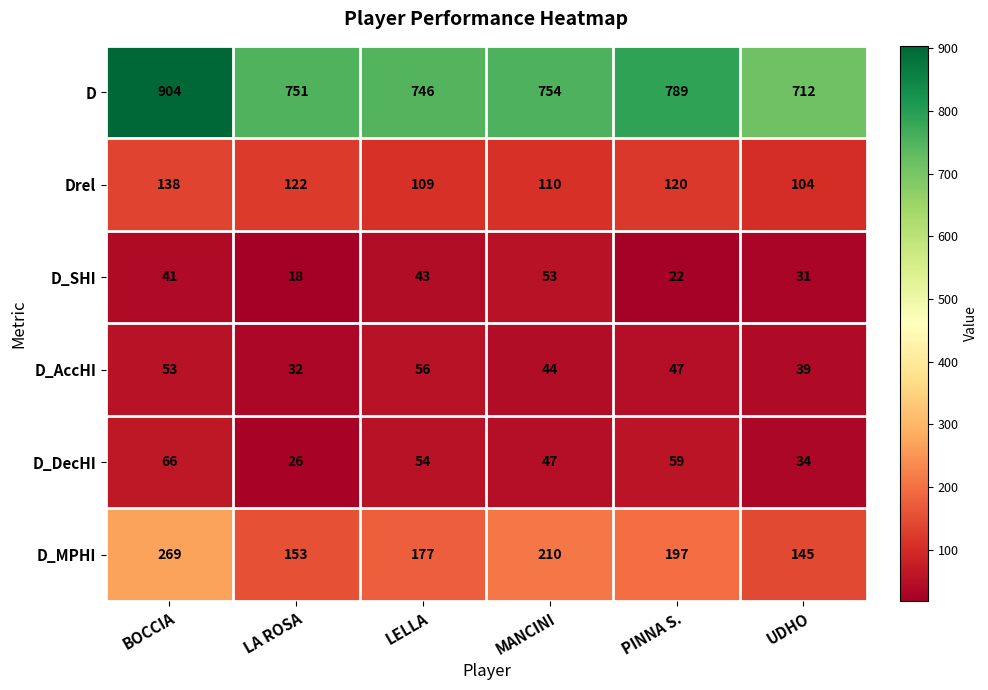

Between BOCCIA and PINNA S., which series saw the biggest shift?

D